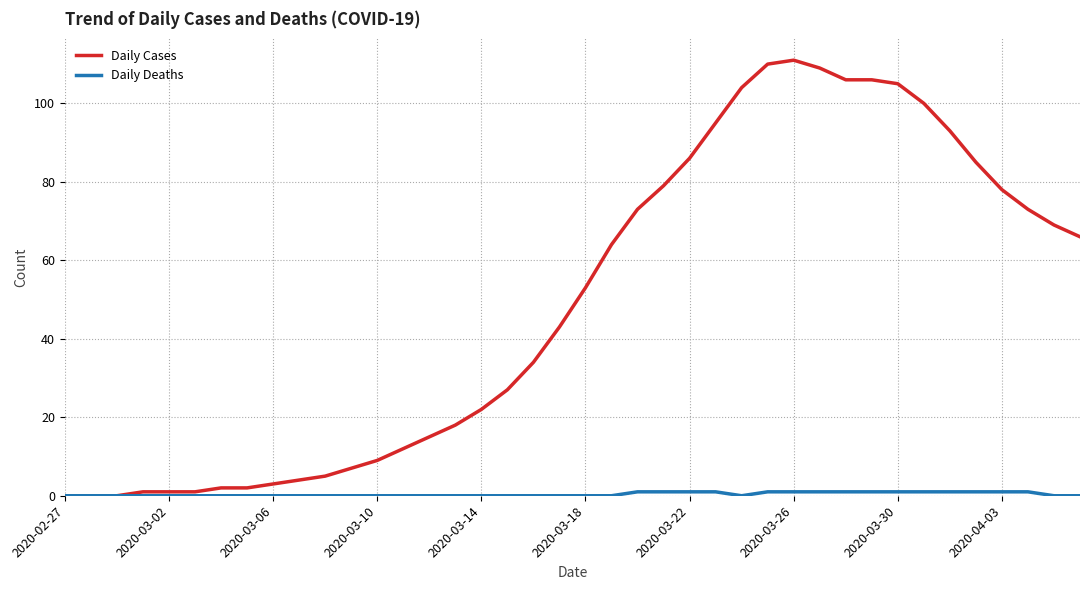

What is the maximum value shown in the chart?

111